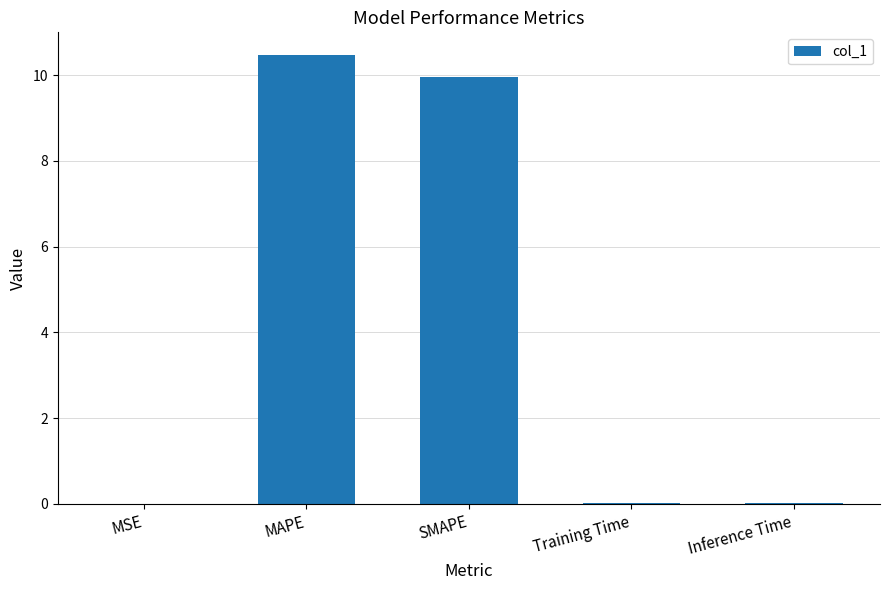

Between MAPE and Inference Time, which is larger?

MAPE